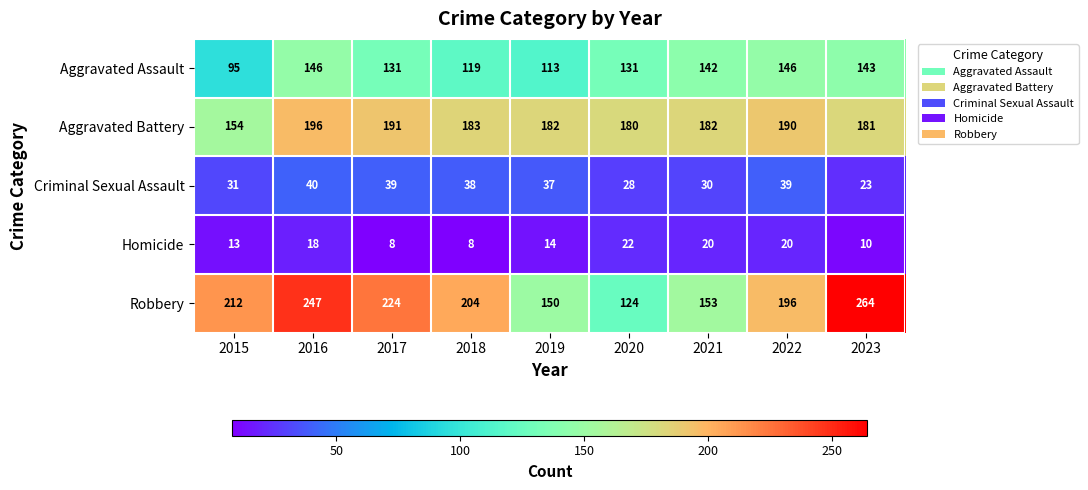

Count the Homicide values in the range 10 to 20.

6